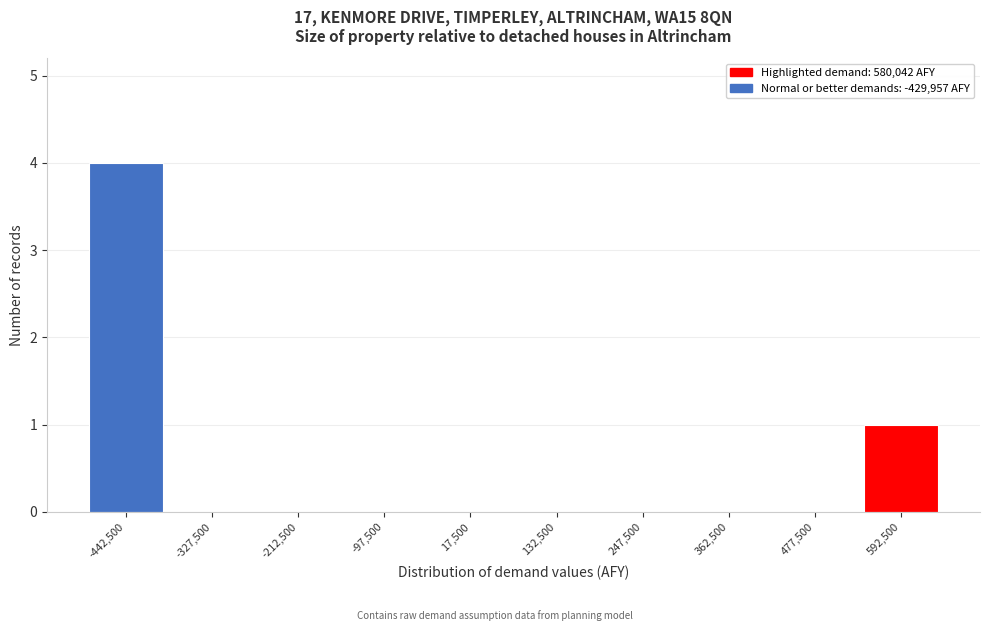

Reading left to right, list all the values displayed in this chart.

-442,500=4	-327,500=0	-212,500=0	-97,500=0	17,500=0	132,500=0	247,500=0	362,500=0	477,500=0	592,500=1